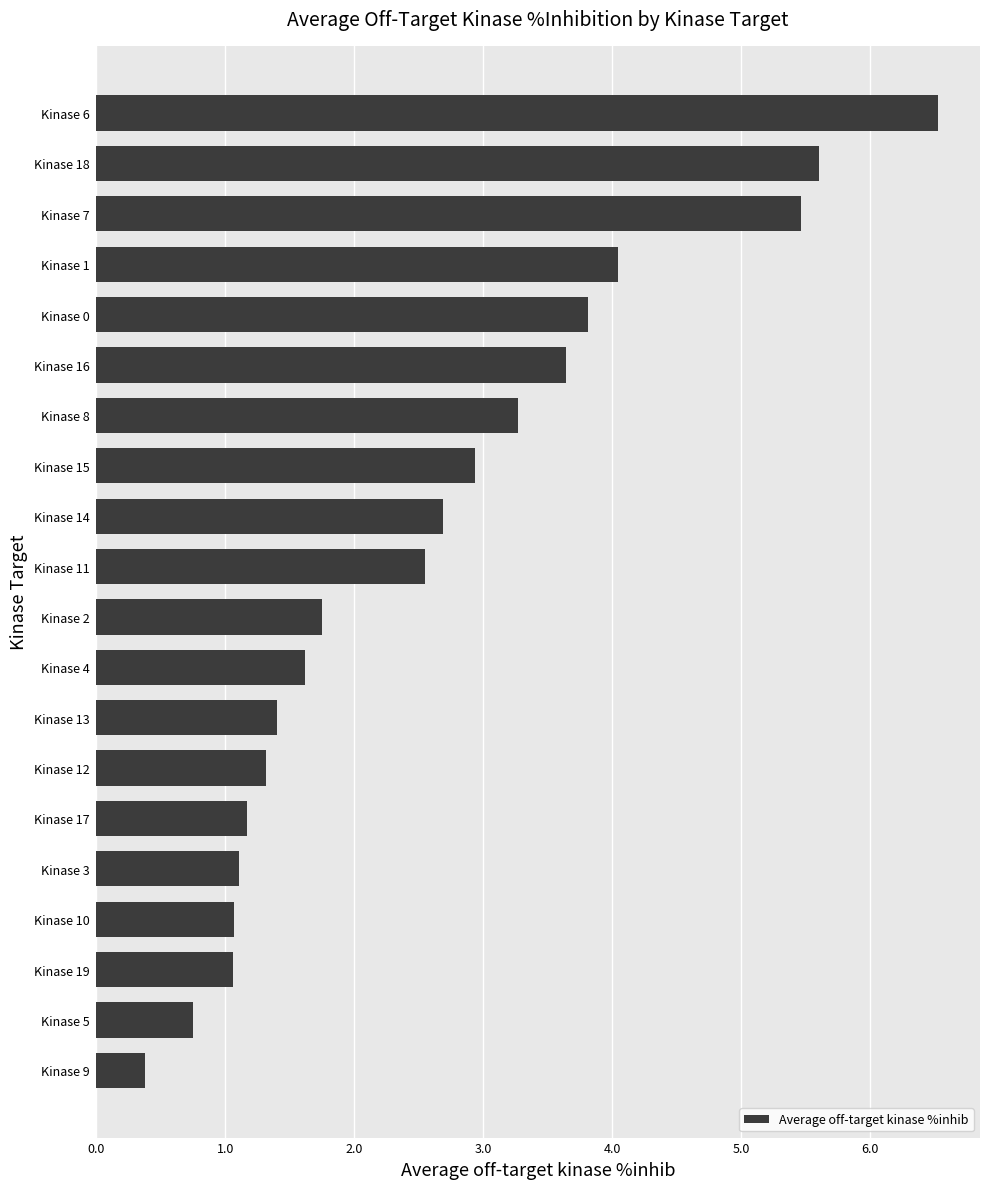

Is it true that the value at Kinase 15 is 2.9?

True